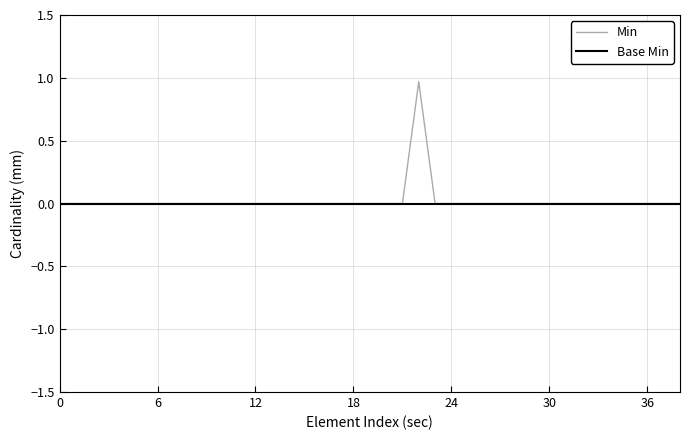

List the series in order of their peak value, highest first.

Min, Base Min